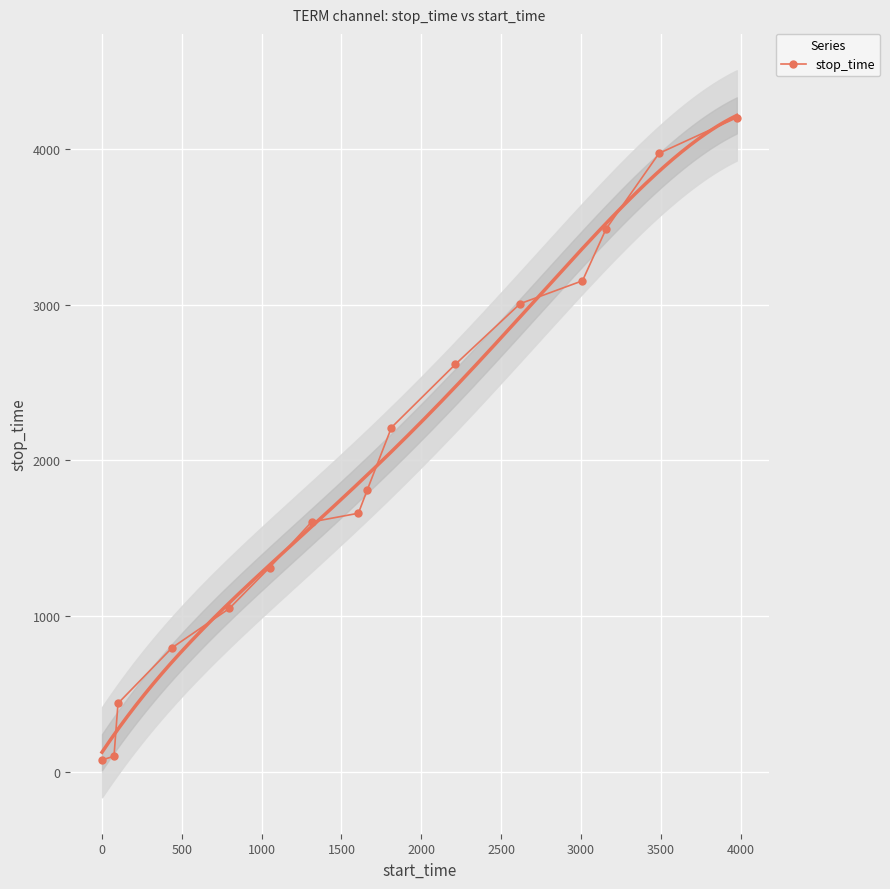

True or false: stop_time has more than 2 interior local peaks.

False